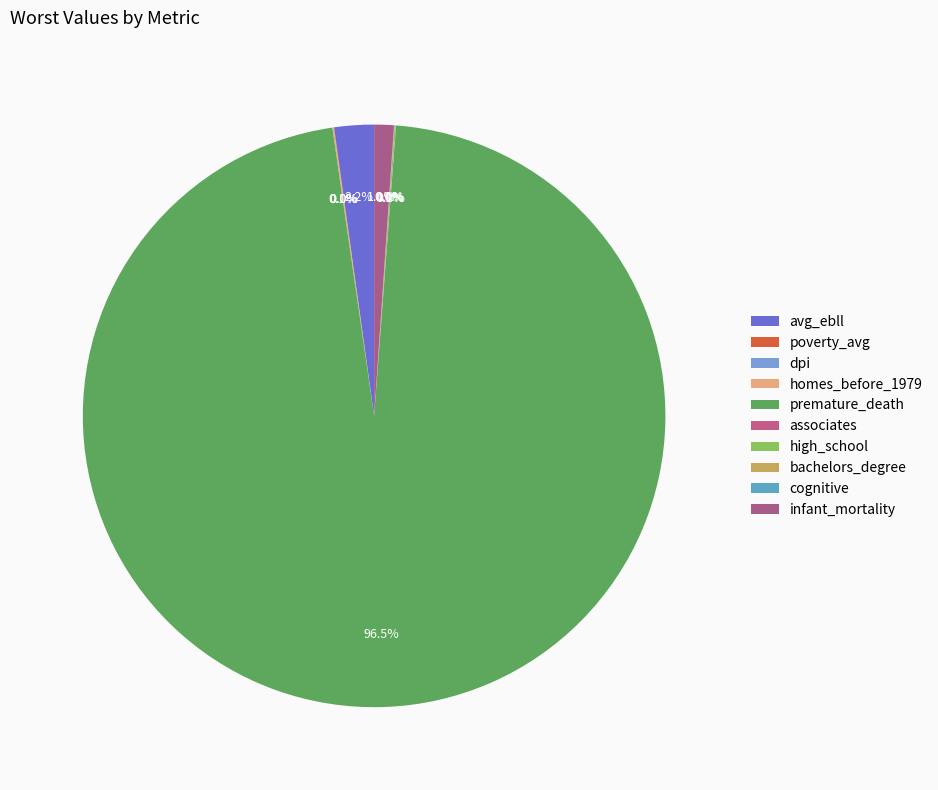

True or false: poverty_avg accounts for 0% of the total.

True